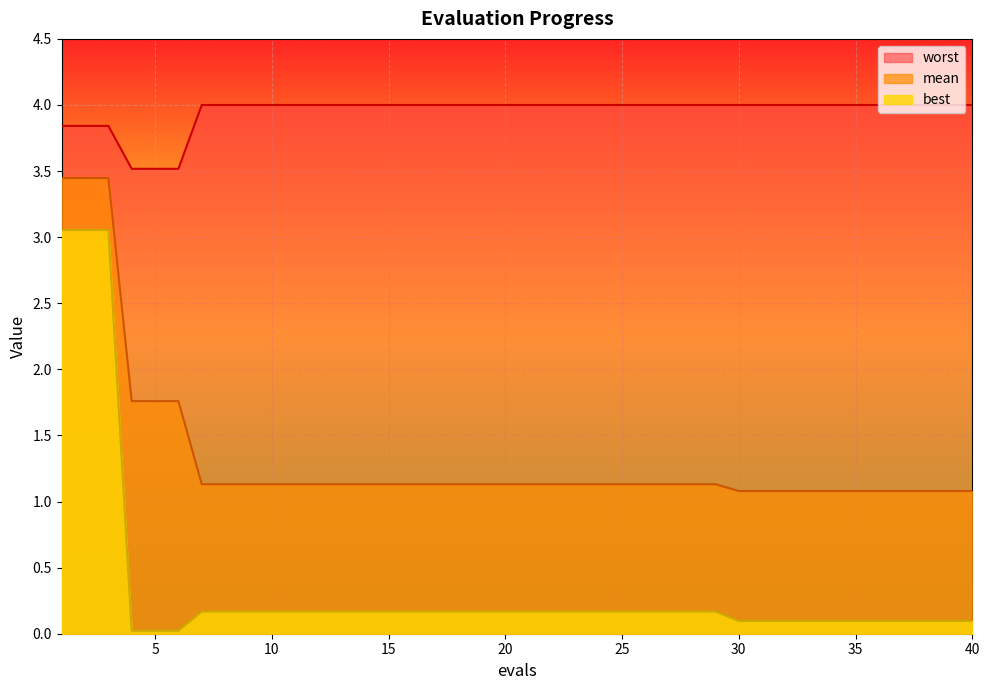

Reading left to right, list all the values displayed in this chart.

mean: 3.4	3.4	3.4	1.8	1.8	1.8	1.1	1.1	1.1	1.1	1.1	1.1	1.1	1.1	1.1	1.1	1.1	1.1	1.1	1.1	1.1	1.1	1.1	1.1	1.1	1.1	1.1	1.1	1.1	1.1	1.1	1.1	1.1	1.1	1.1	1.1	1.1	1.1	1.1	1.1
best: 3.1	3.1	3.1	0.0	0.0	0.0	0.2	0.2	0.2	0.2	0.2	0.2	0.2	0.2	0.2	0.2	0.2	0.2	0.2	0.2	0.2	0.2	0.2	0.2	0.2	0.2	0.2	0.2	0.2	0.1	0.1	0.1	0.1	0.1	0.1	0.1	0.1	0.1	0.1	0.1
worst: 3.8	3.8	3.8	3.5	3.5	3.5	4.0	4.0	4.0	4.0	4.0	4.0	4.0	4.0	4.0	4.0	4.0	4.0	4.0	4.0	4.0	4.0	4.0	4.0	4.0	4.0	4.0	4.0	4.0	4.0	4.0	4.0	4.0	4.0	4.0	4.0	4.0	4.0	4.0	4.0